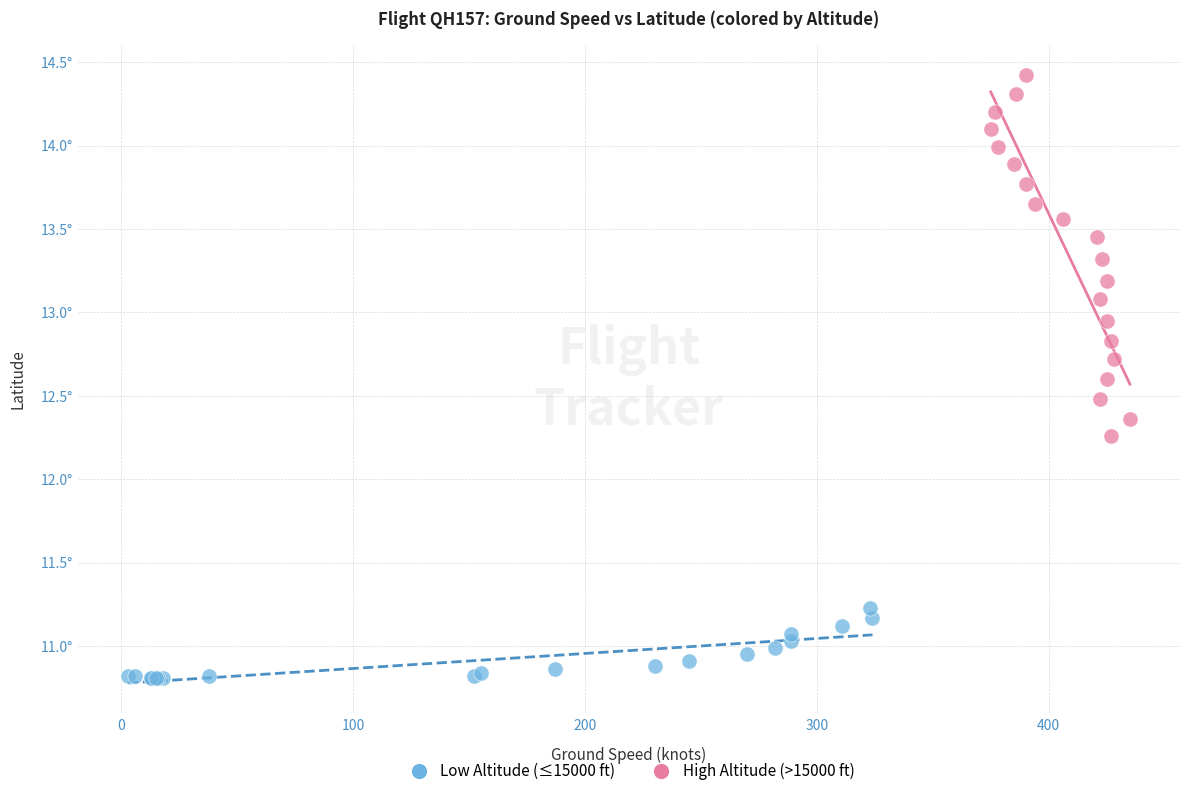

Which series reaches the minimum Y coordinate?

Low Altitude (≤15000 ft)